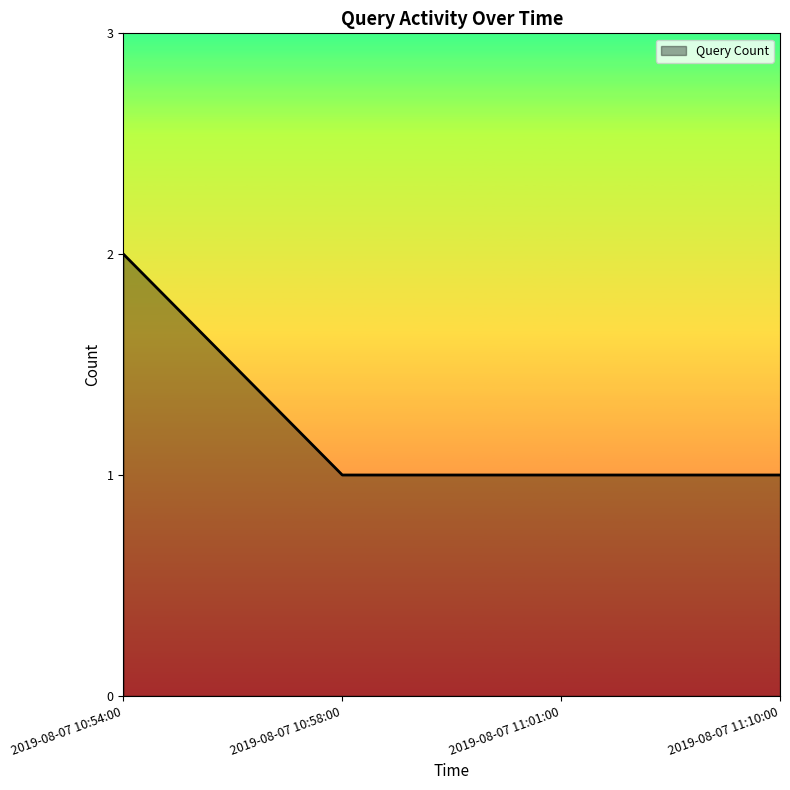

The chart shows a value of 0 at 2019-08-07 10:54:00. True or false?

False